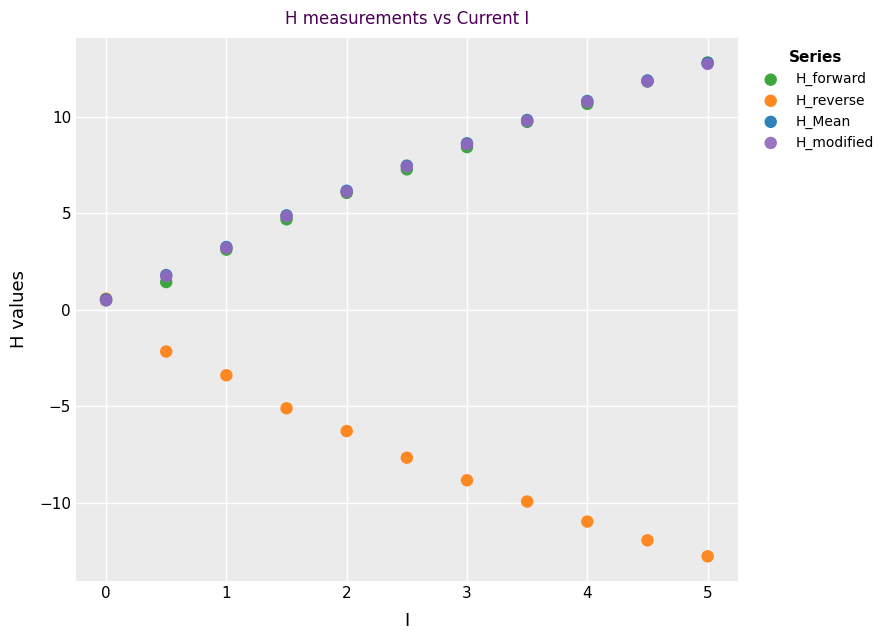

What are all the series names shown in the legend?

H_forward, H_reverse, H_Mean, H_modified